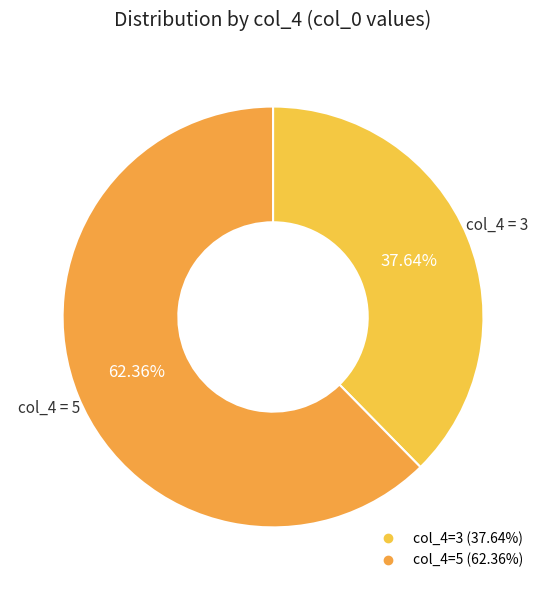

How many slices are in this pie chart?

2